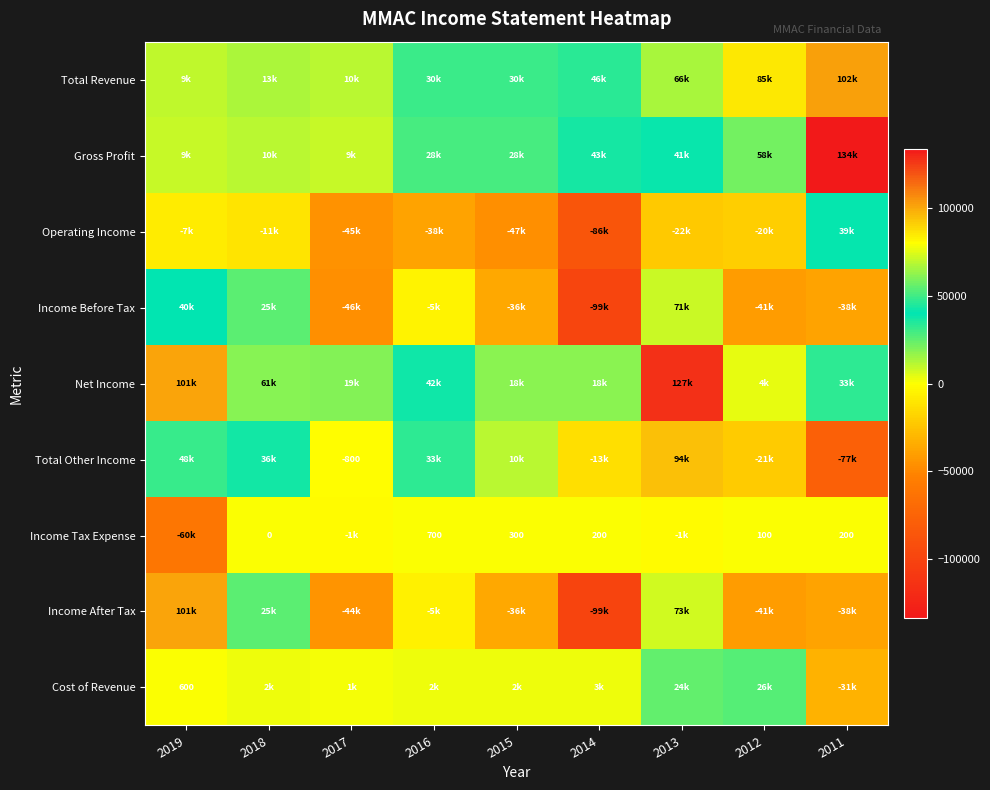

How many values in Income Before Tax are above zero?

3